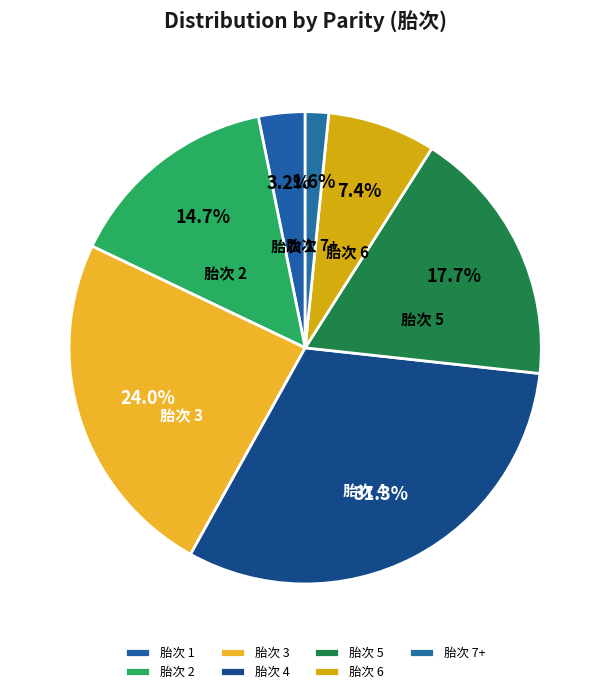

Is there any slice that represents more than half of the pie?

No